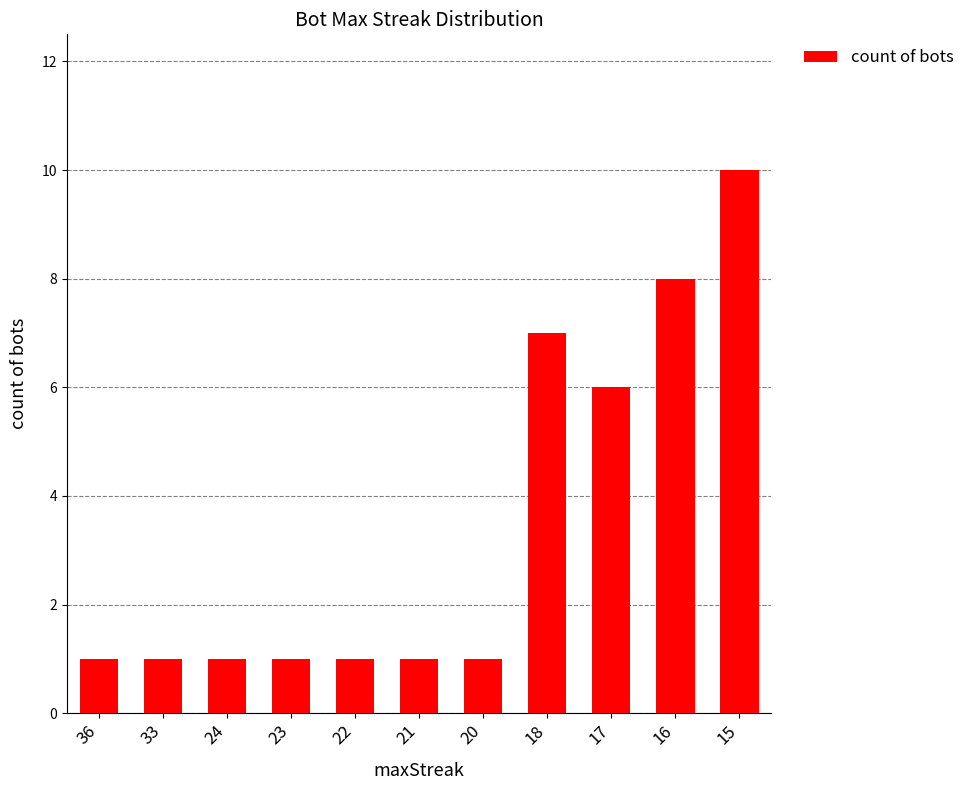

At which category does the chart reach its peak across all series?

15